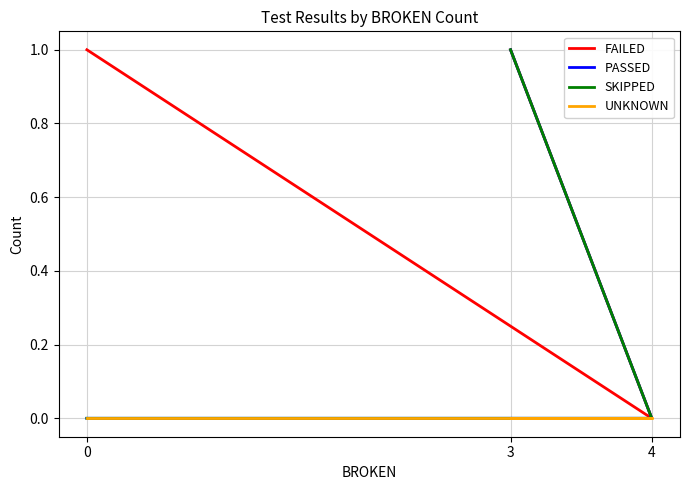

At which label does SKIPPED reach its minimum?

4